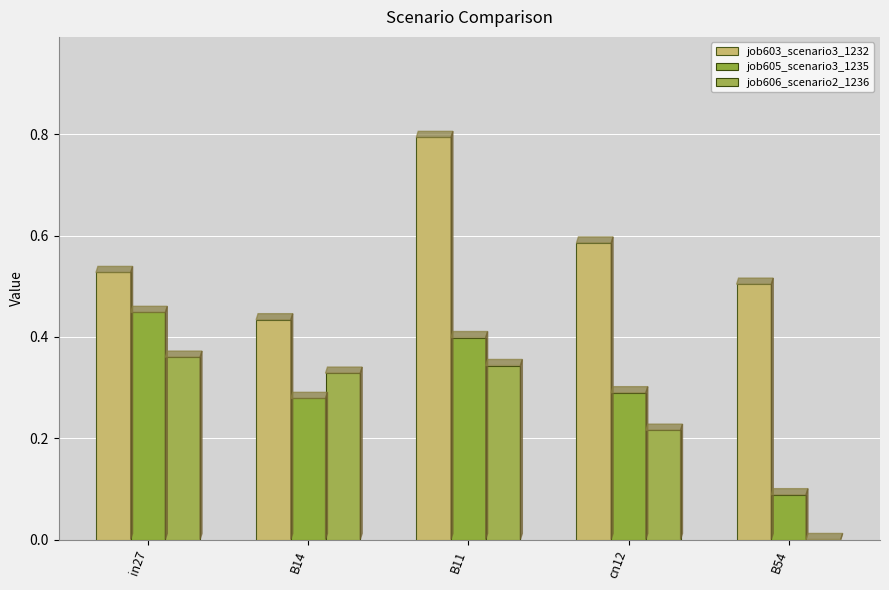

At which category does the chart reach its minimum across all series?

B54